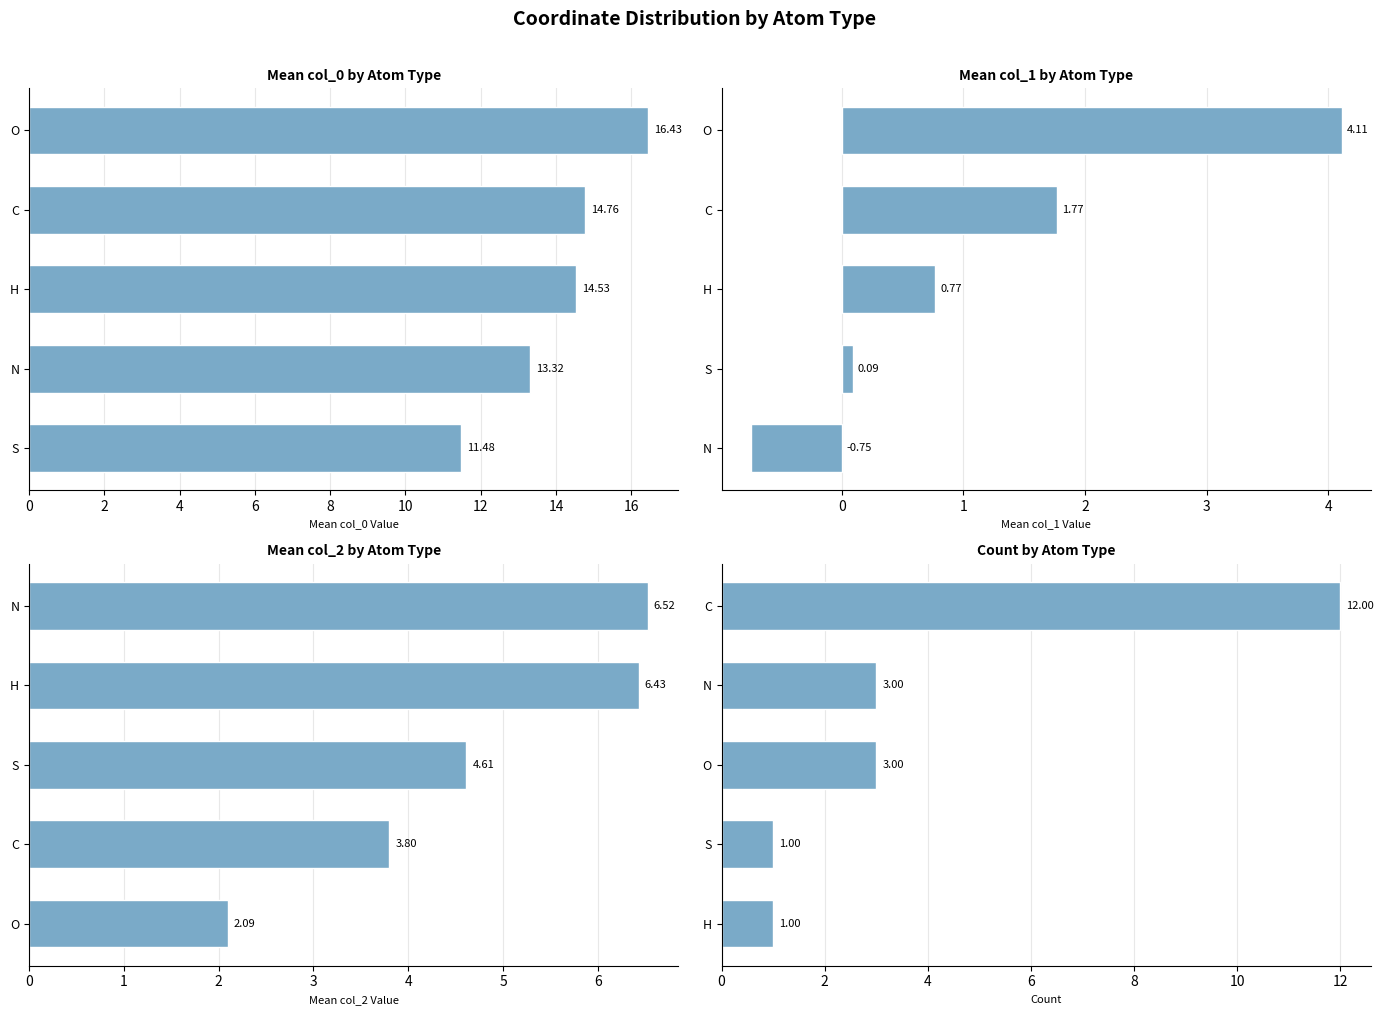

What is the difference between the maximum and minimum values in the Count by Atom Type series?

11.0